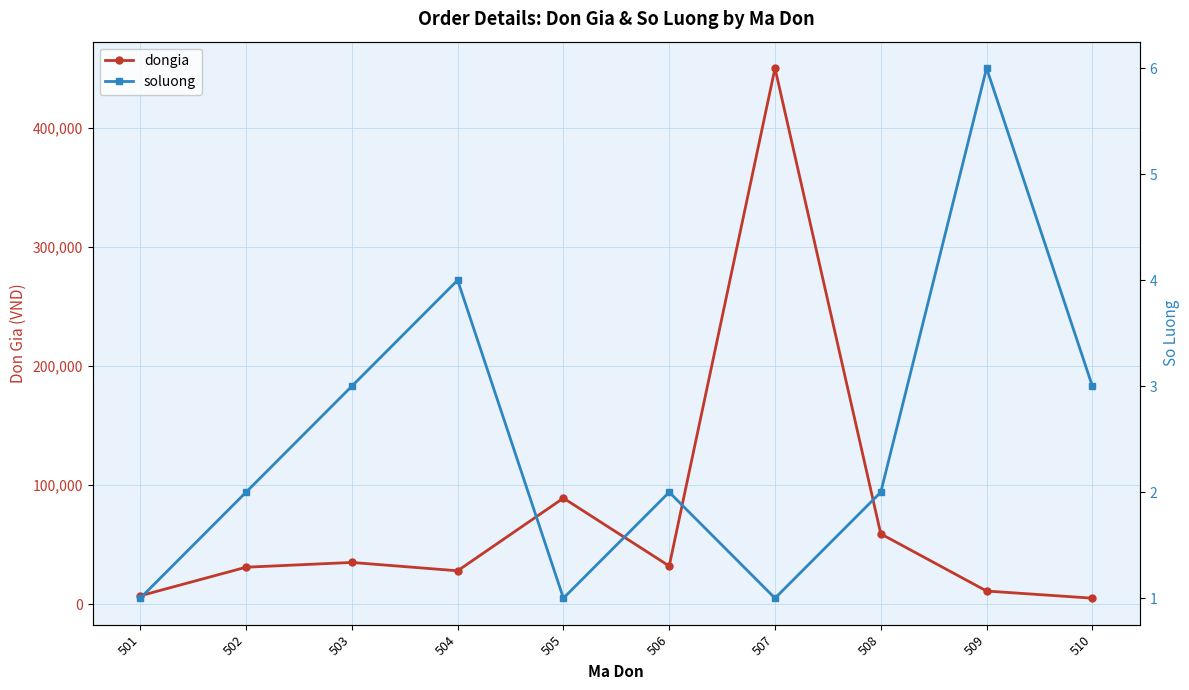

In dongia, how many points are lower than both neighbors (excluding endpoints)?

2